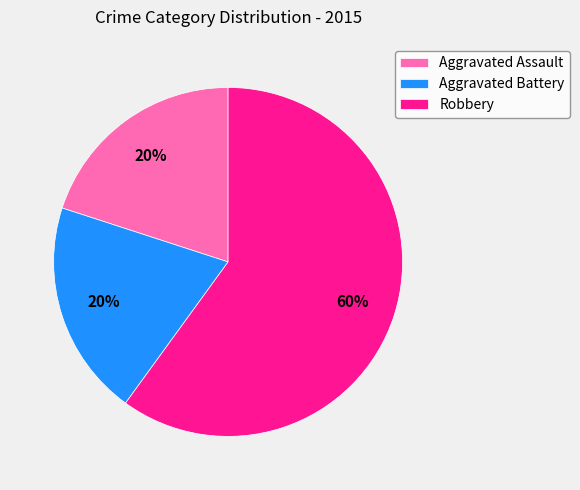

To the nearest percent, what portion does Robbery represent?

60%